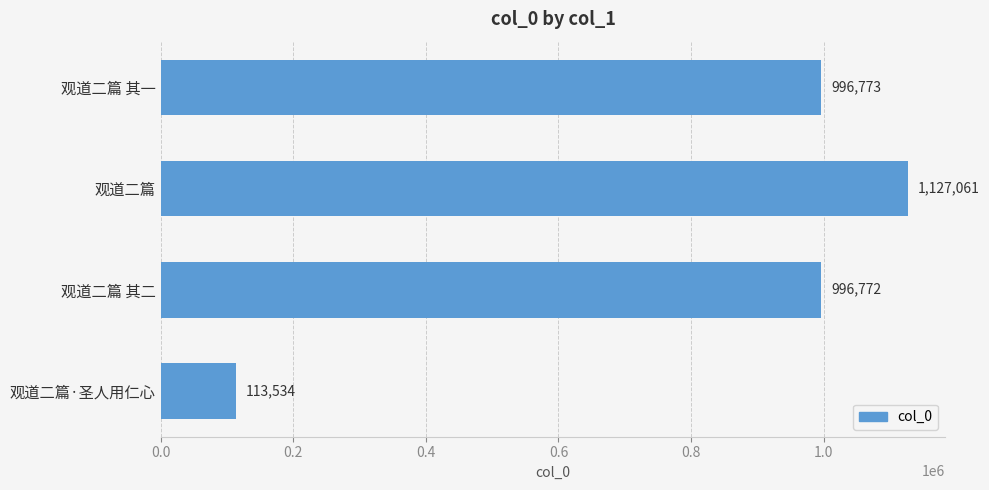

What is the change in value from 观道二篇 其一 to 观道二篇·圣人用仁心?

-883239